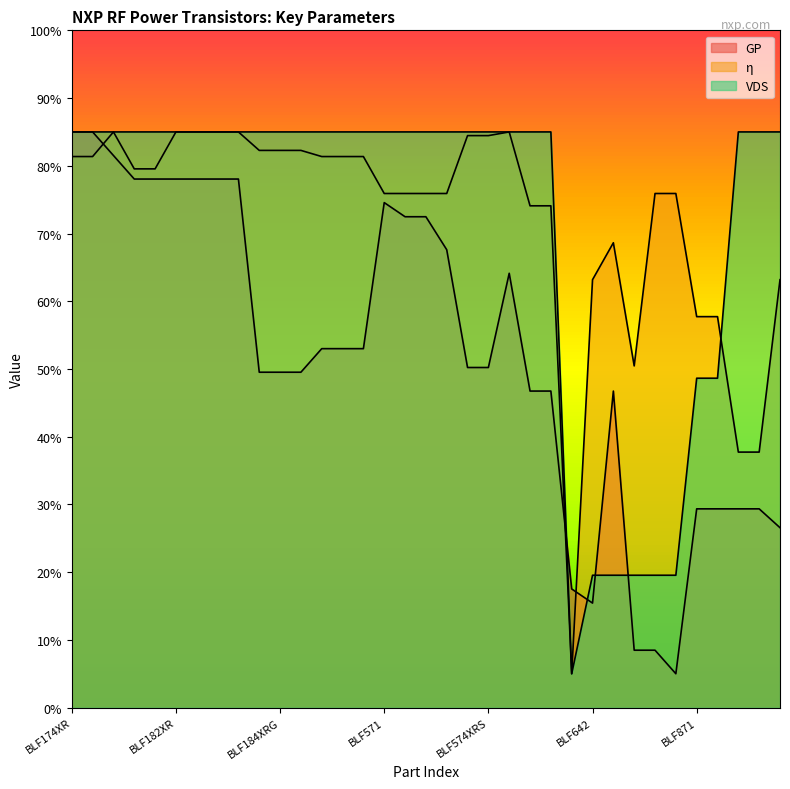

Which category has the highest value across all series?

BLF174XR